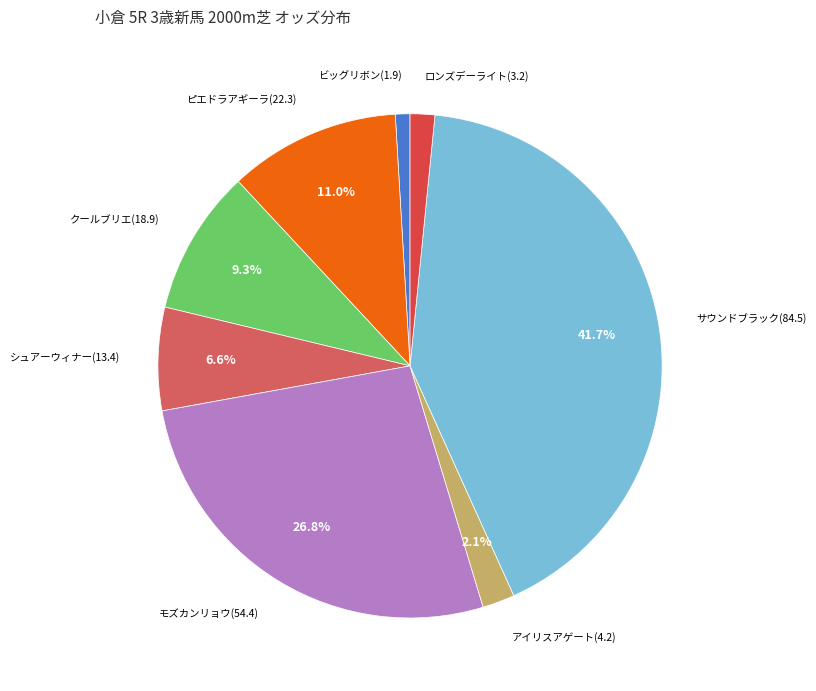

To the nearest percent, what is the difference between the シュアーウィナー(13.4) and ビッグリボン(1.9) slice percentages?

6%